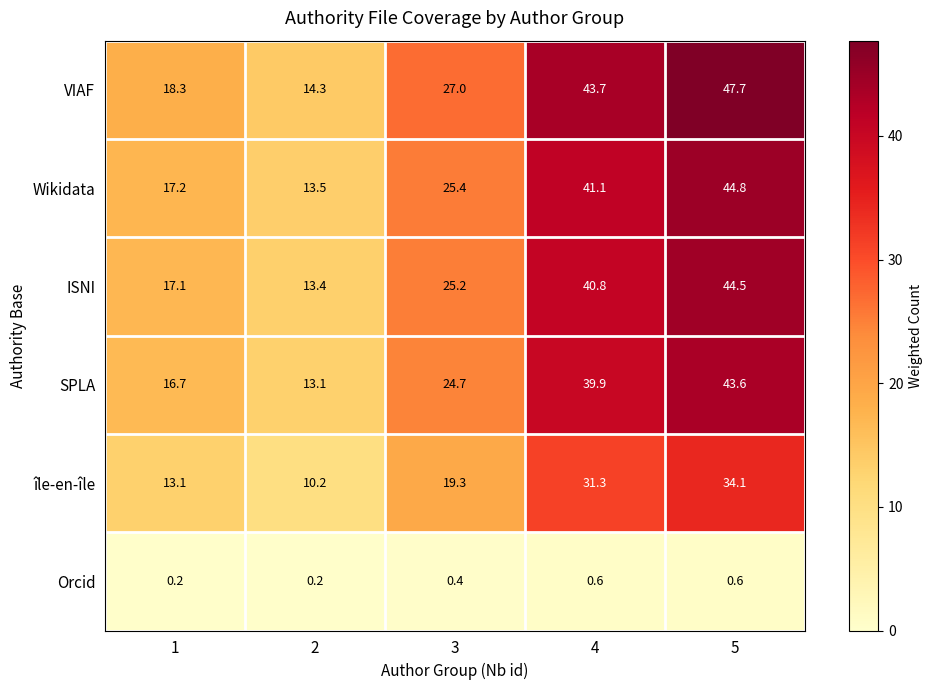

List the series in order of their peak value, lowest first.

Orcid, île-en-île, SPLA, ISNI, Wikidata, VIAF